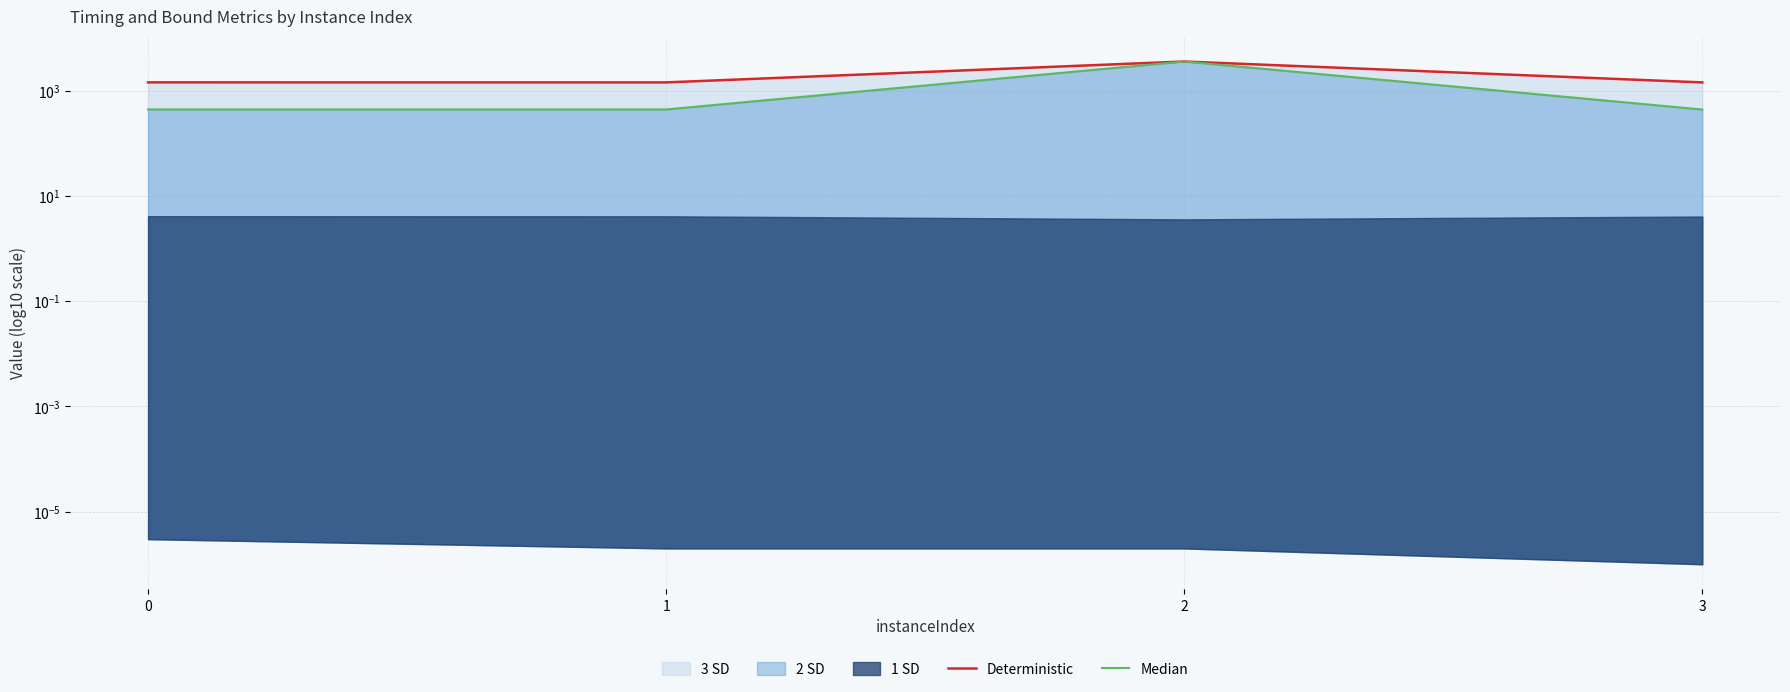

Which category has the lowest value across all series?

3